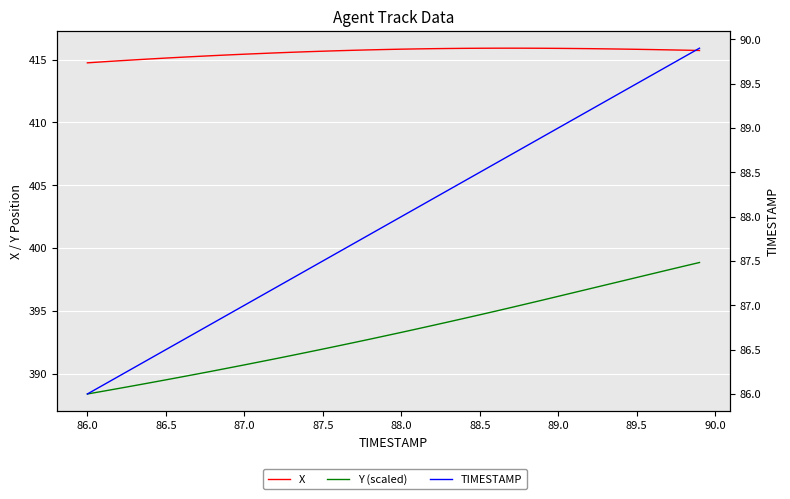

True or false: TIMESTAMP has more than 1 interior local peaks.

False